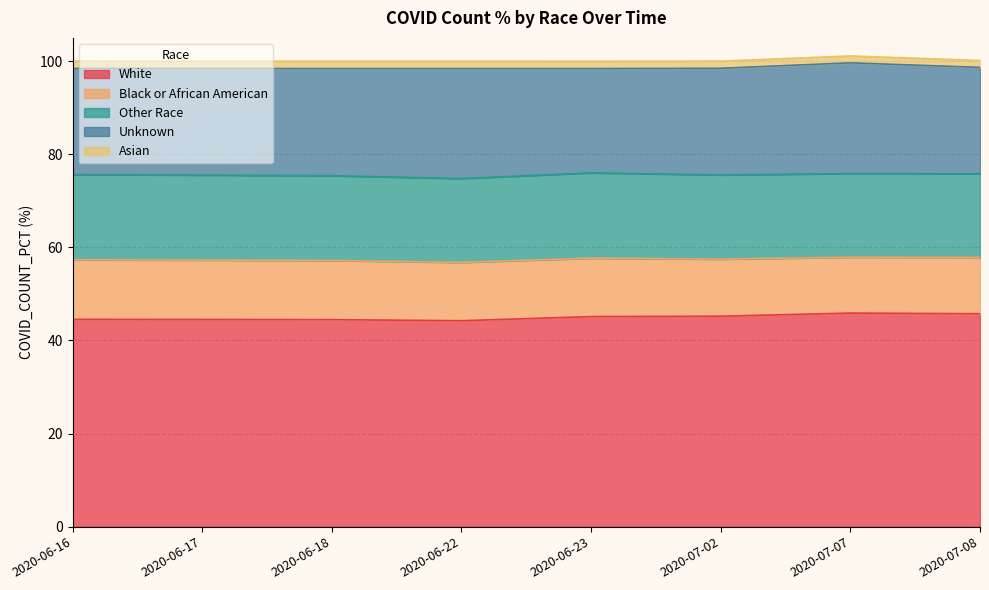

Does the chart display data point markers on the line(s)?

No